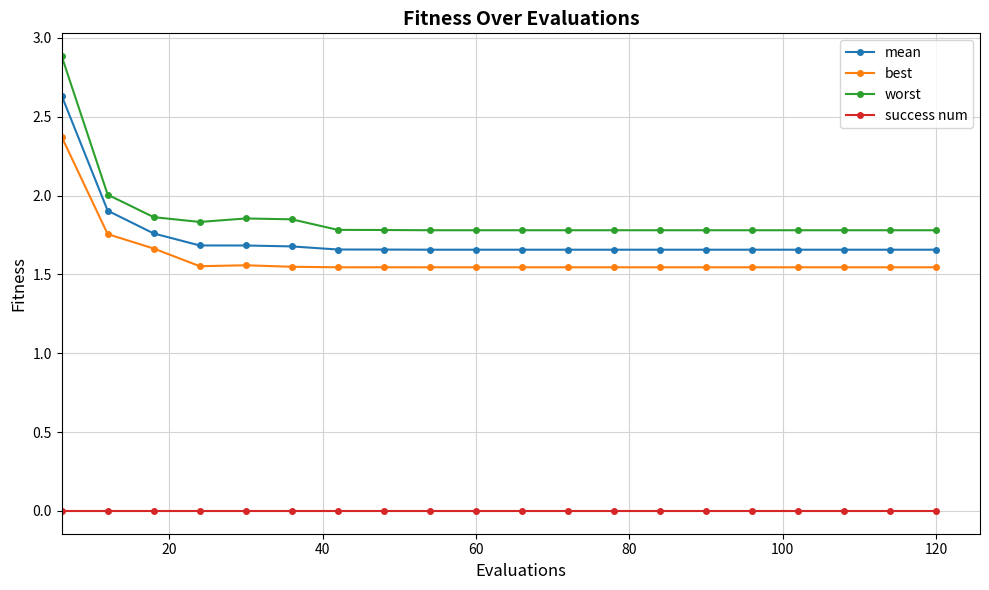

What is the difference between the maximum and minimum values in the worst series?

1.1